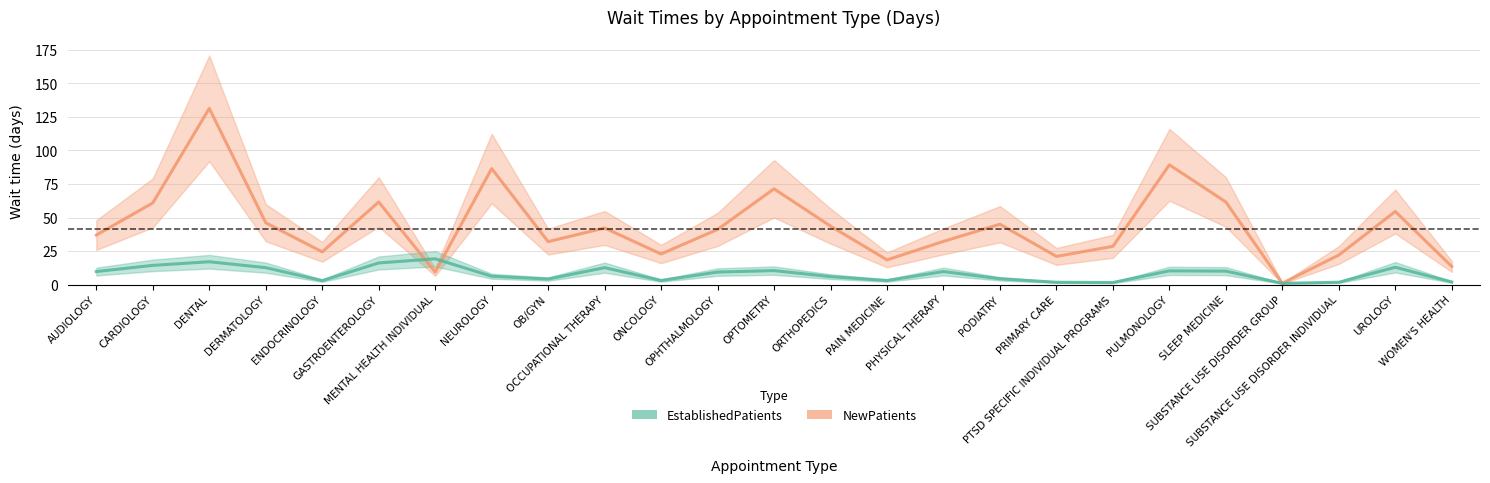

Where is the first local maximum for EstablishedPatients?

DENTAL